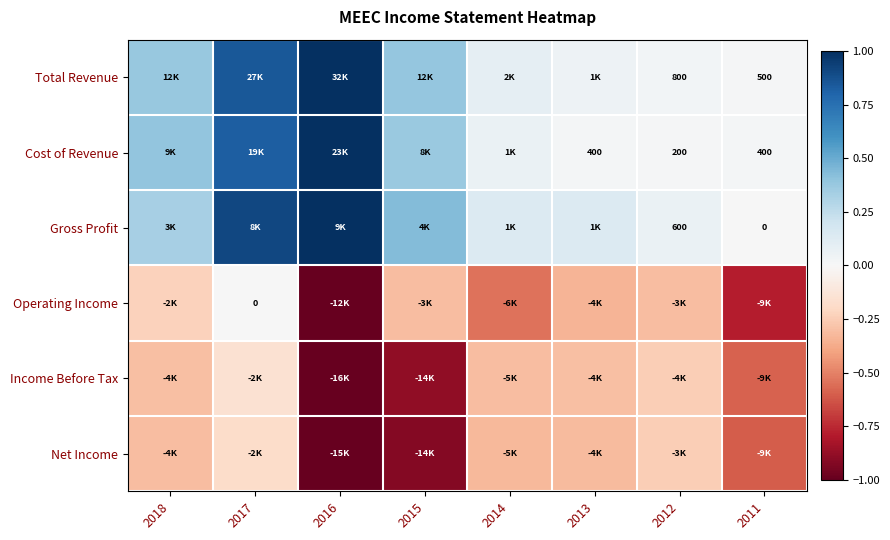

At which category is the sum across all series the highest?

2017